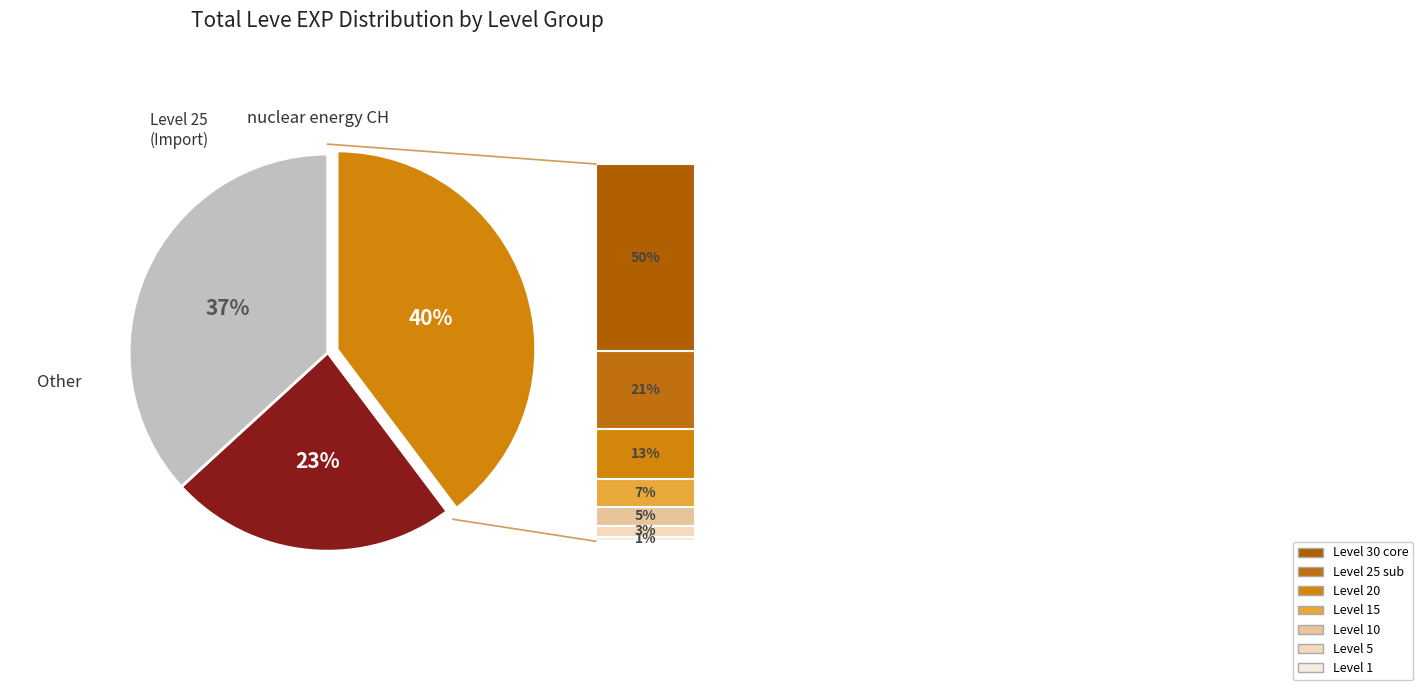

Is there a majority slice in this chart?

No